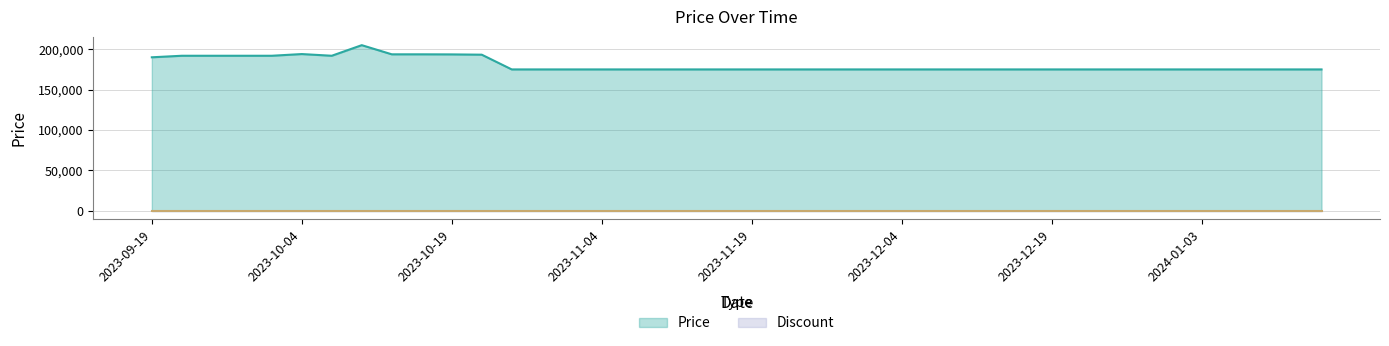

What is the difference between the maximum and minimum values in the Price series?

30000